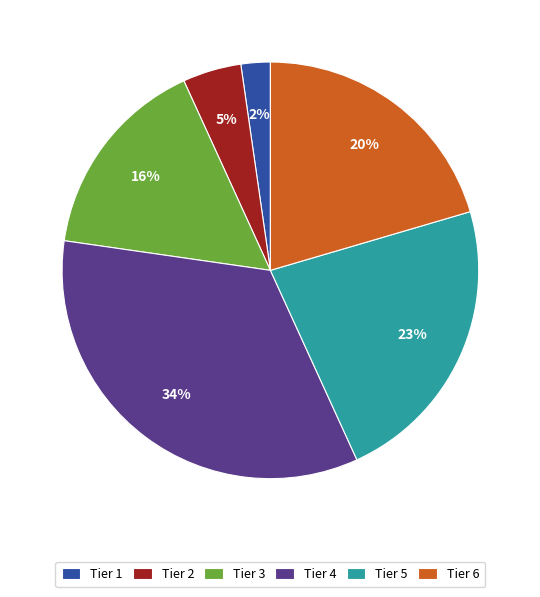

Which has a higher value, Tier 4 or Tier 2?

Tier 4